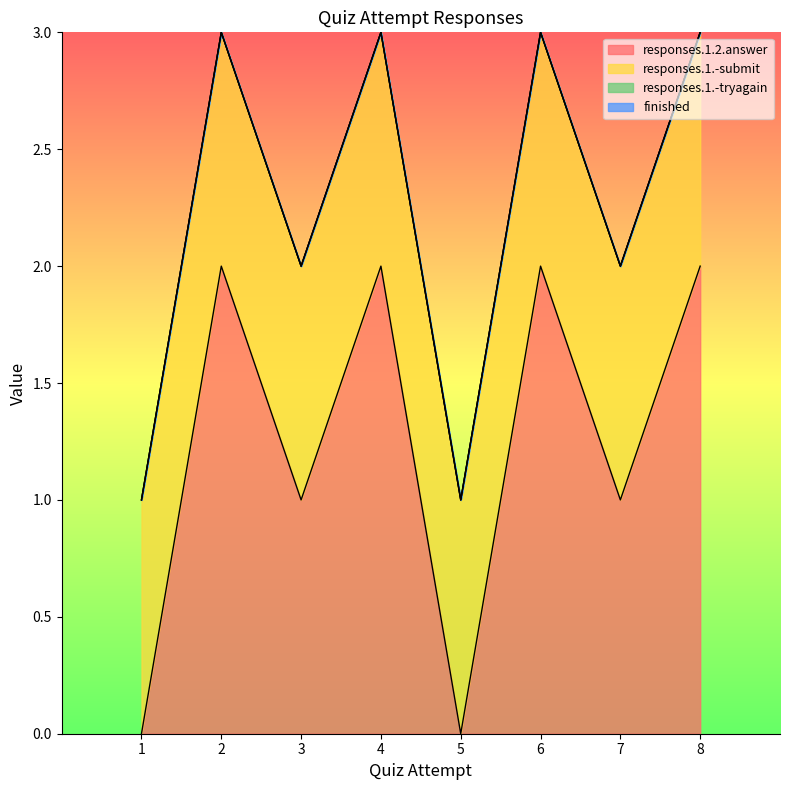

How many values in the responses.1.2.answer series are below 2?

4